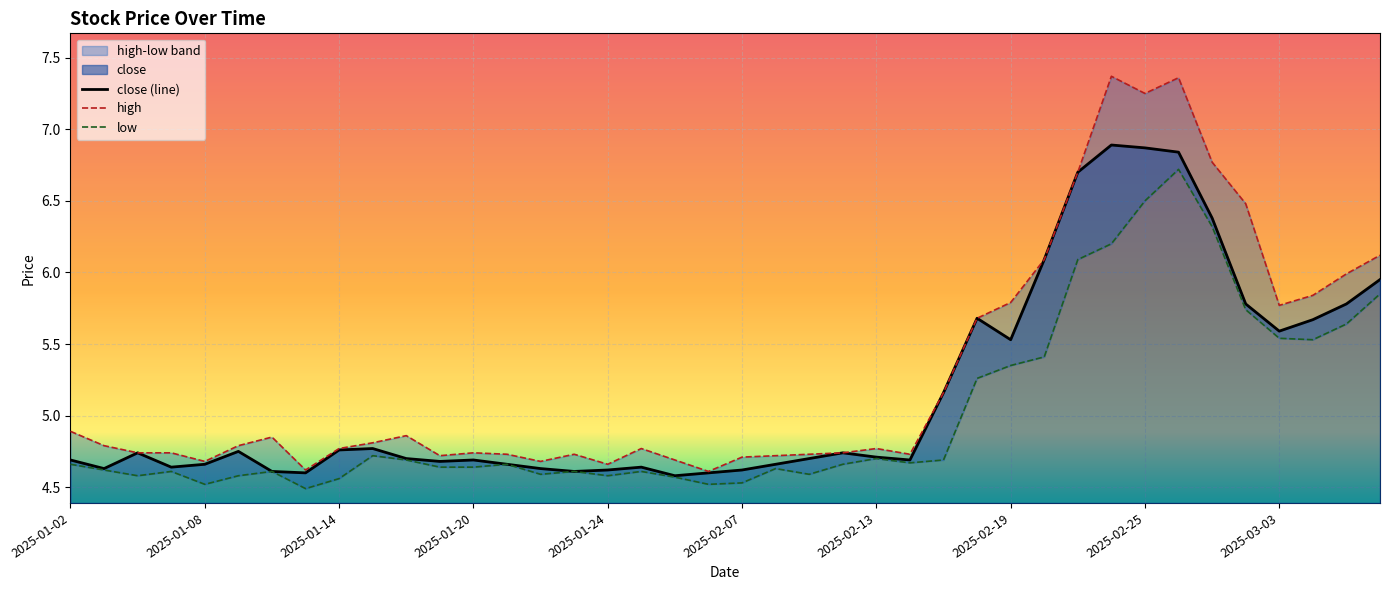

What value does the high series have at 37?

5.8